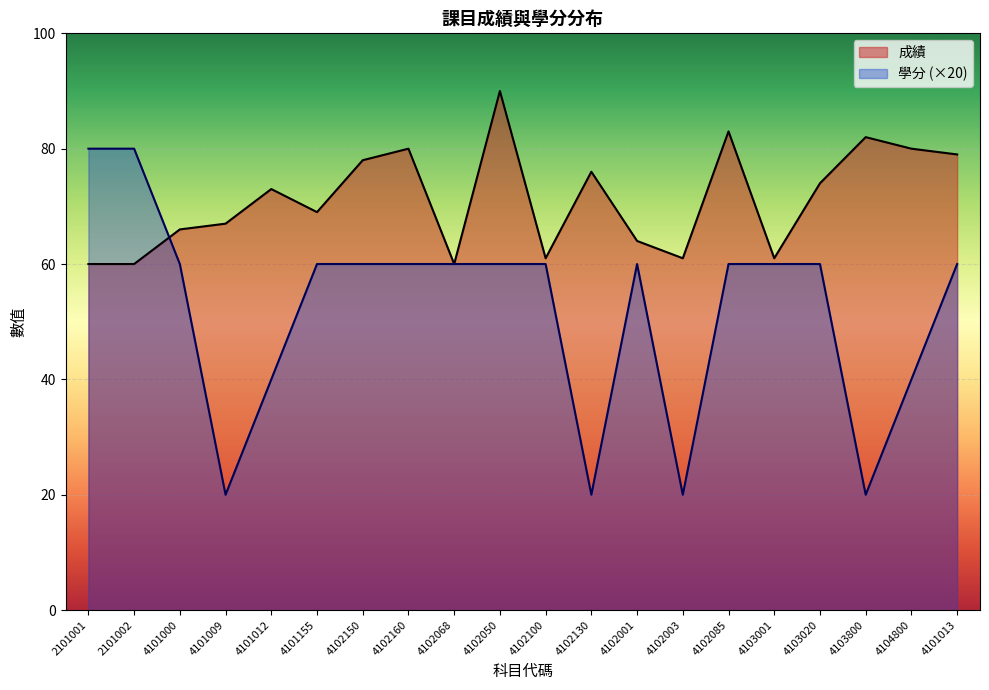

Which series has the largest total across all categories?

成績